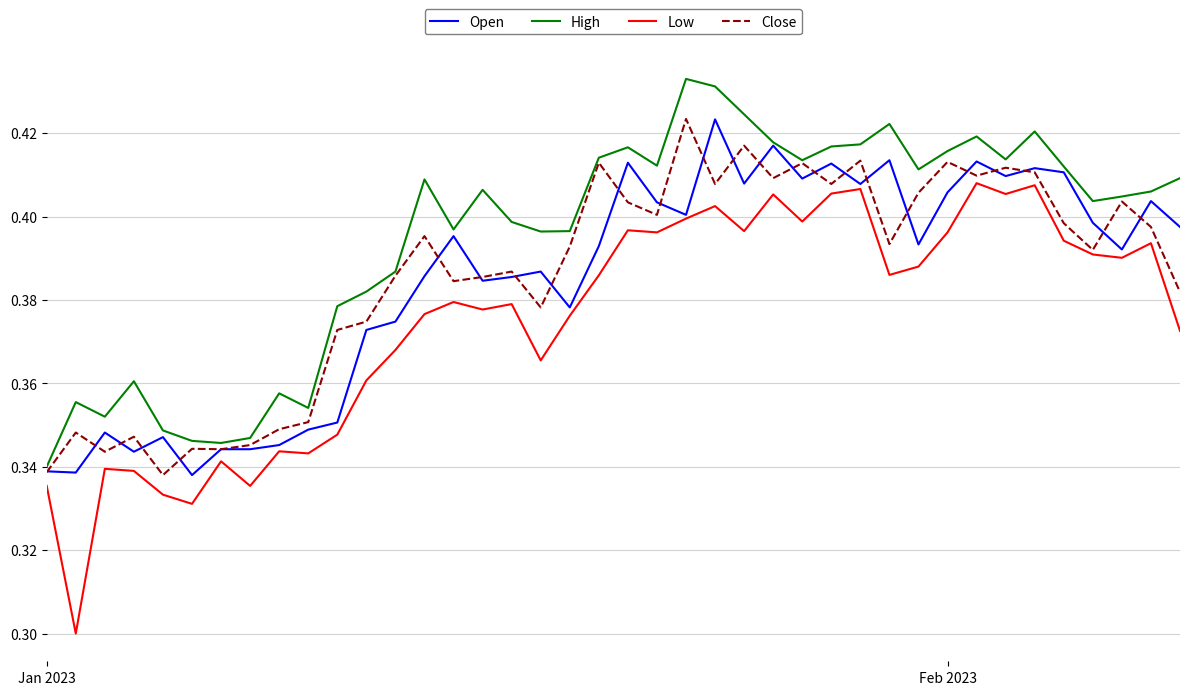

True or false: High and Low cross at least once.

False